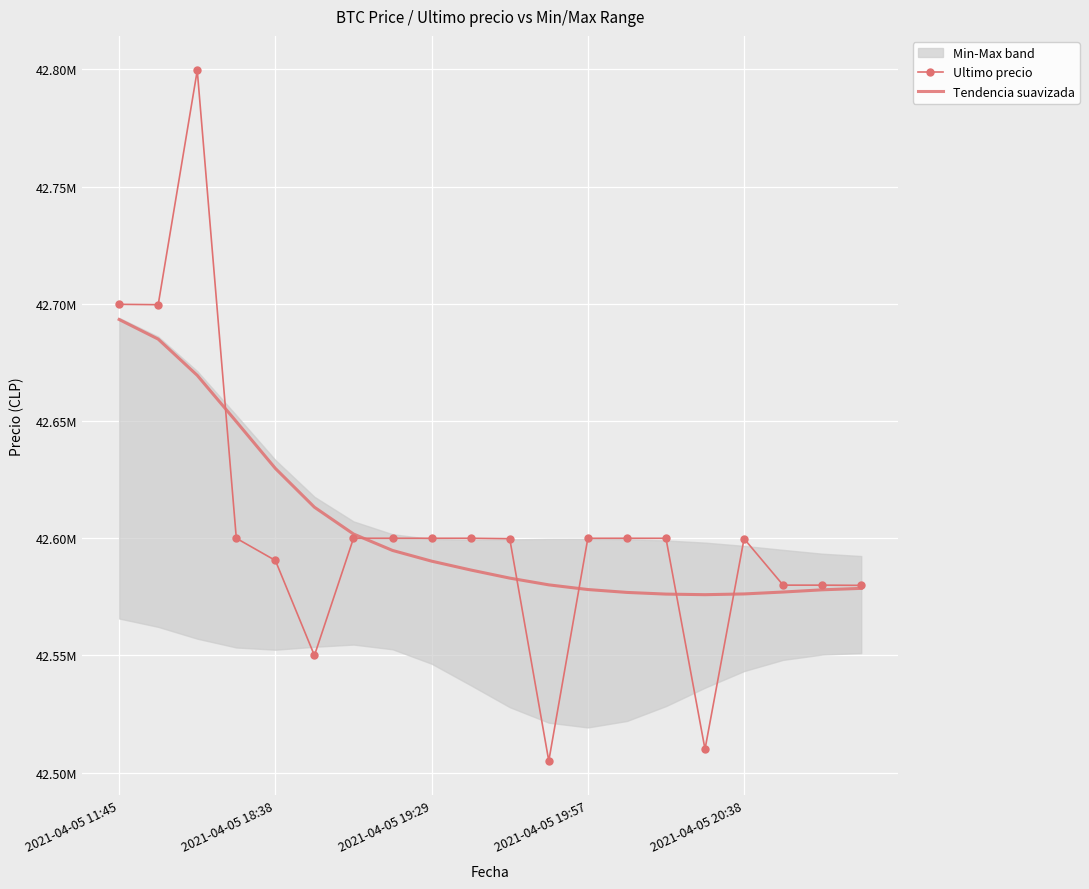

True or false: Tendencia suavizada has more than 2 interior local peaks.

False